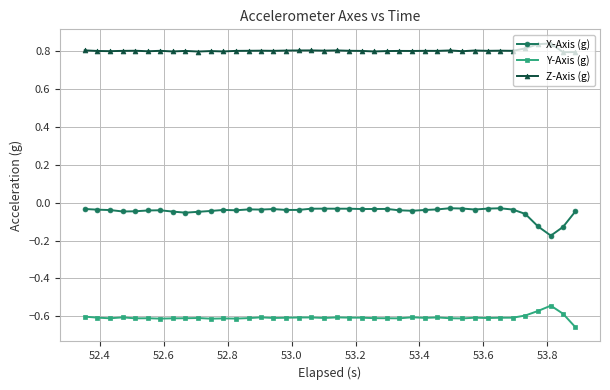

True or false: Y-Axis (g) has more than 0 points higher than both neighbors.

True